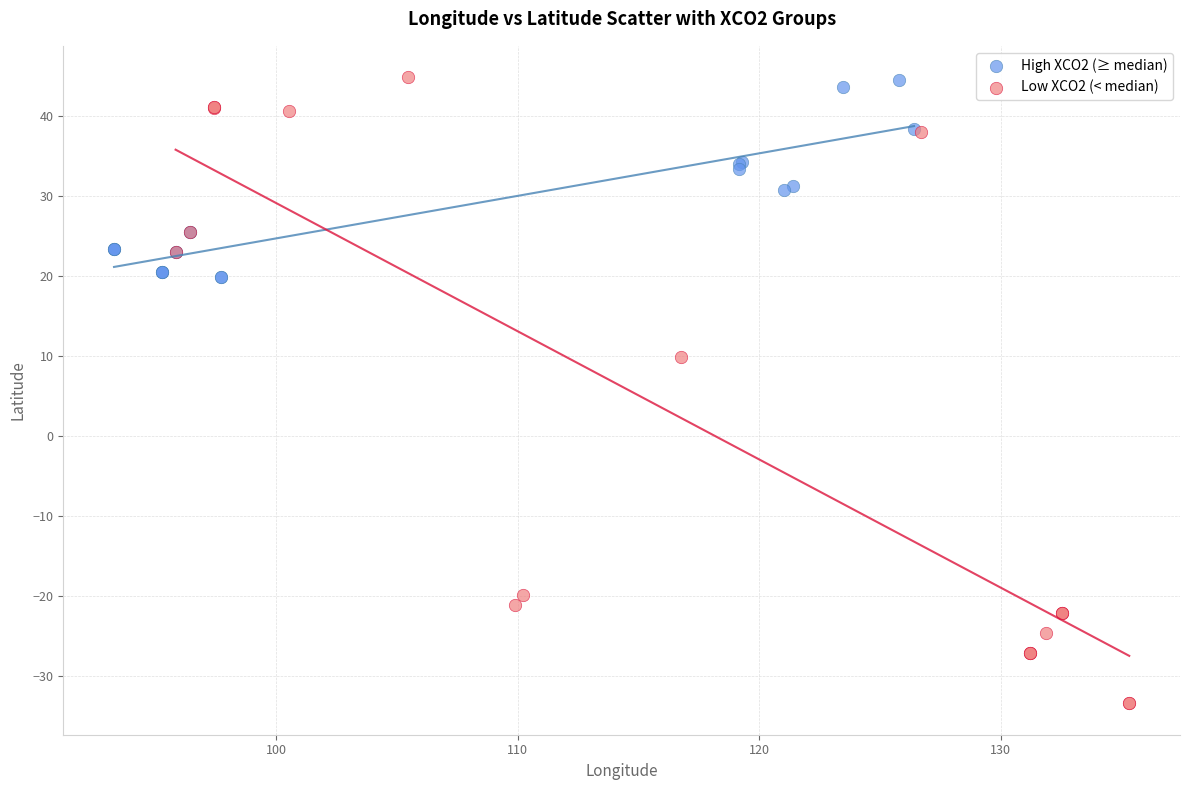

Which series reaches the minimum Y coordinate?

Low XCO2 (< median)